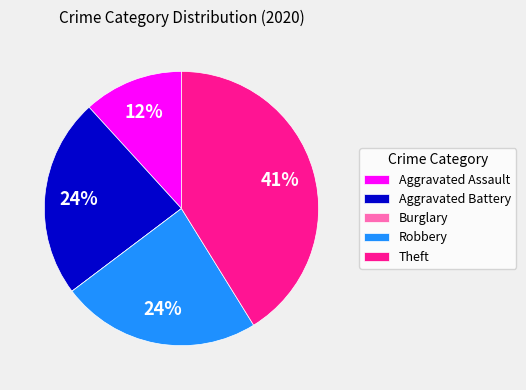

Which slice is the largest?

Theft